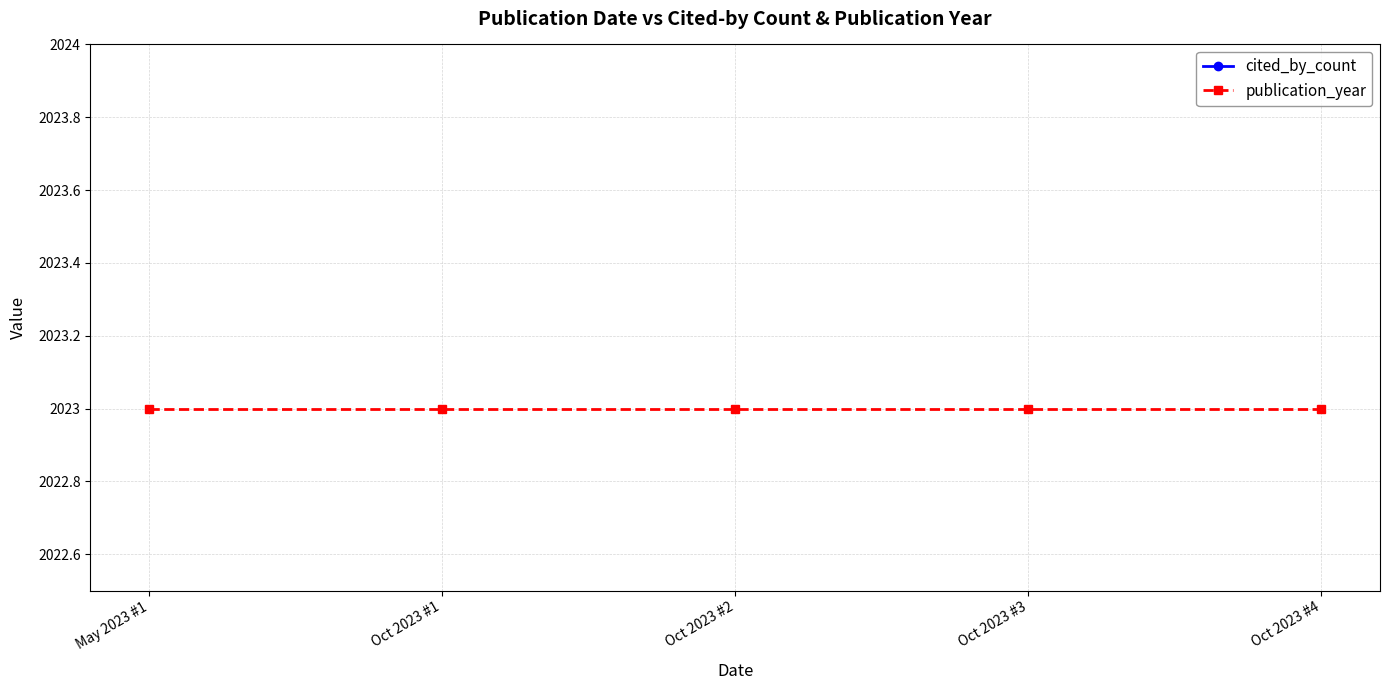

Which series has the widest spread of values?

cited_by_count